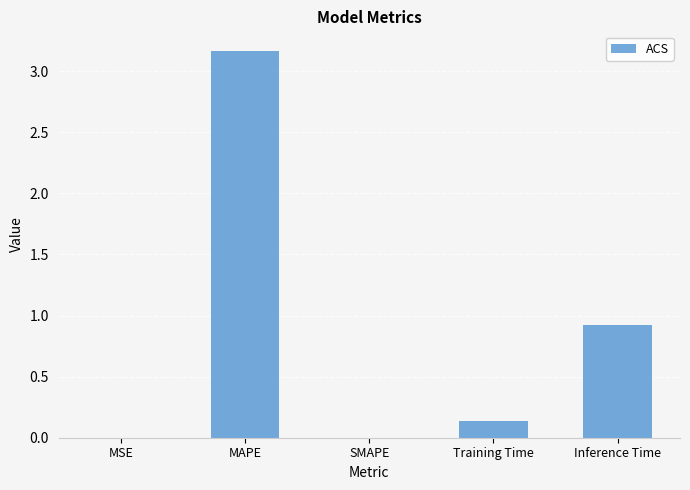

Is it true that the value at Inference Time is 1.7?

False